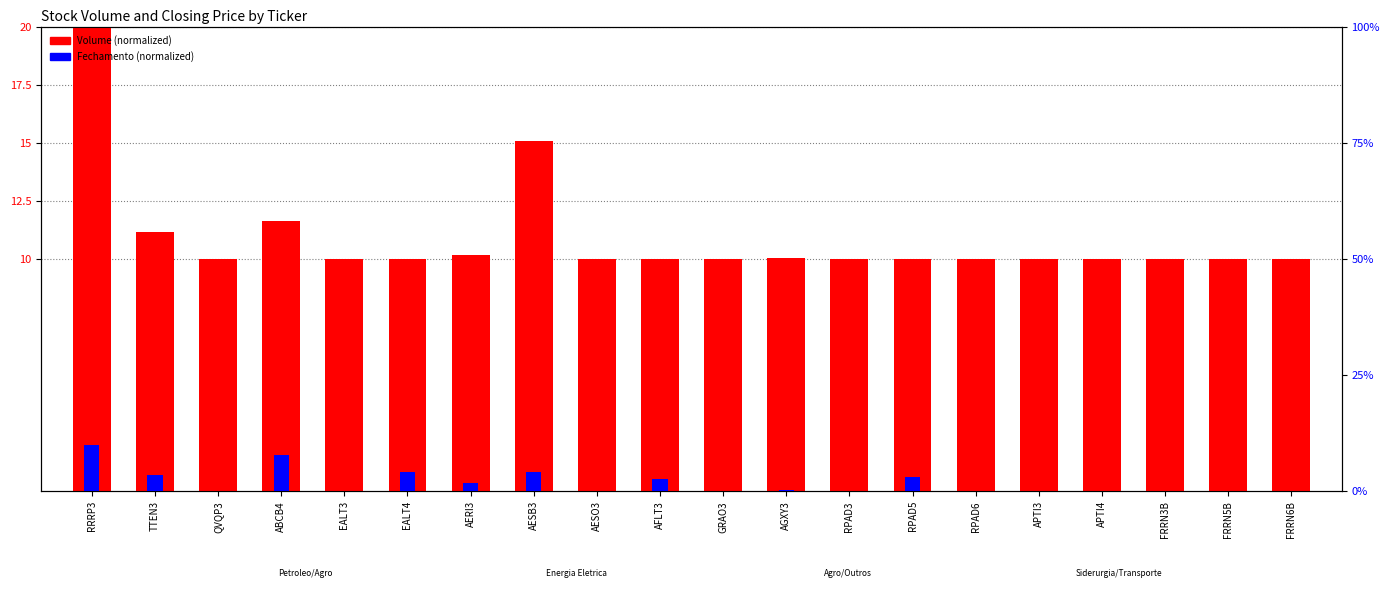

How many data points in Fechamento (normalized) are above 0?

9